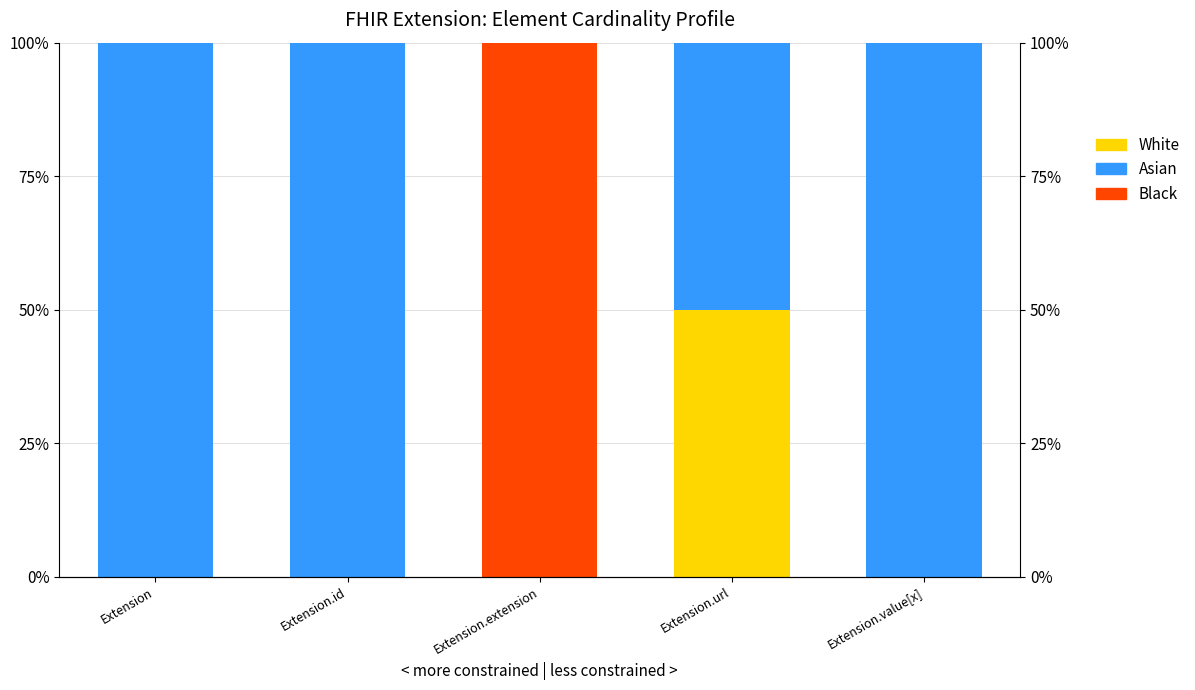

How many bars are there in total?

15